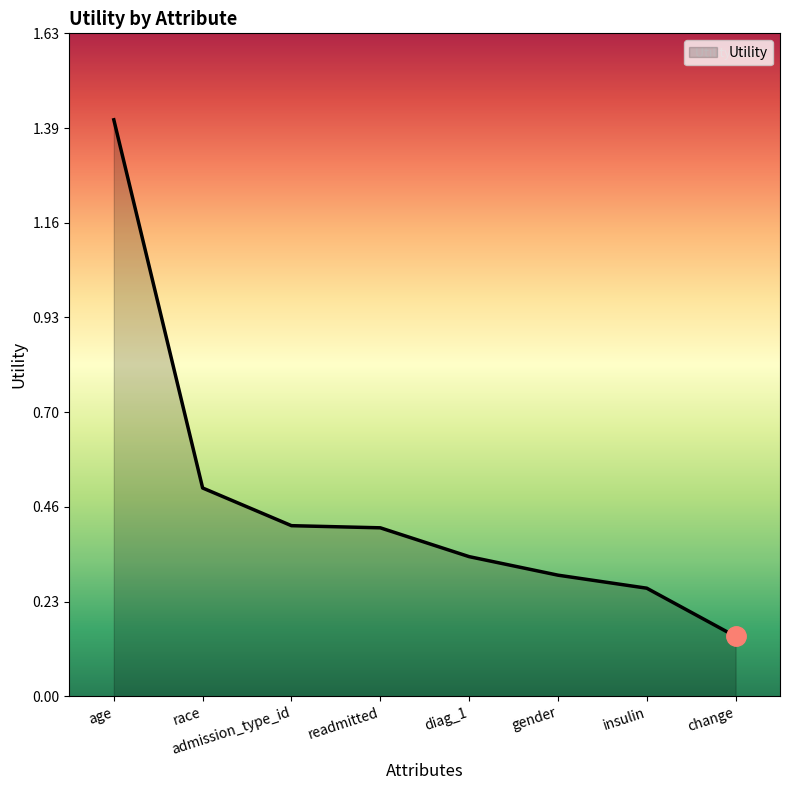

At which category does the chart reach its minimum across all series?

change